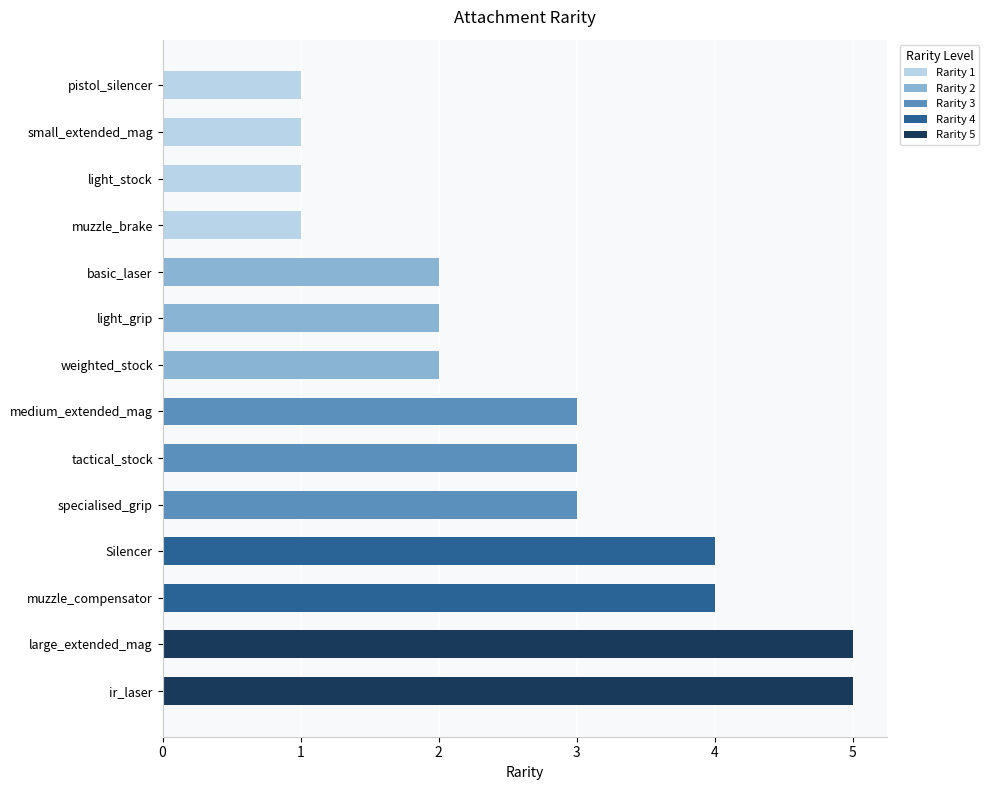

Read the value at large_extended_mag.

5